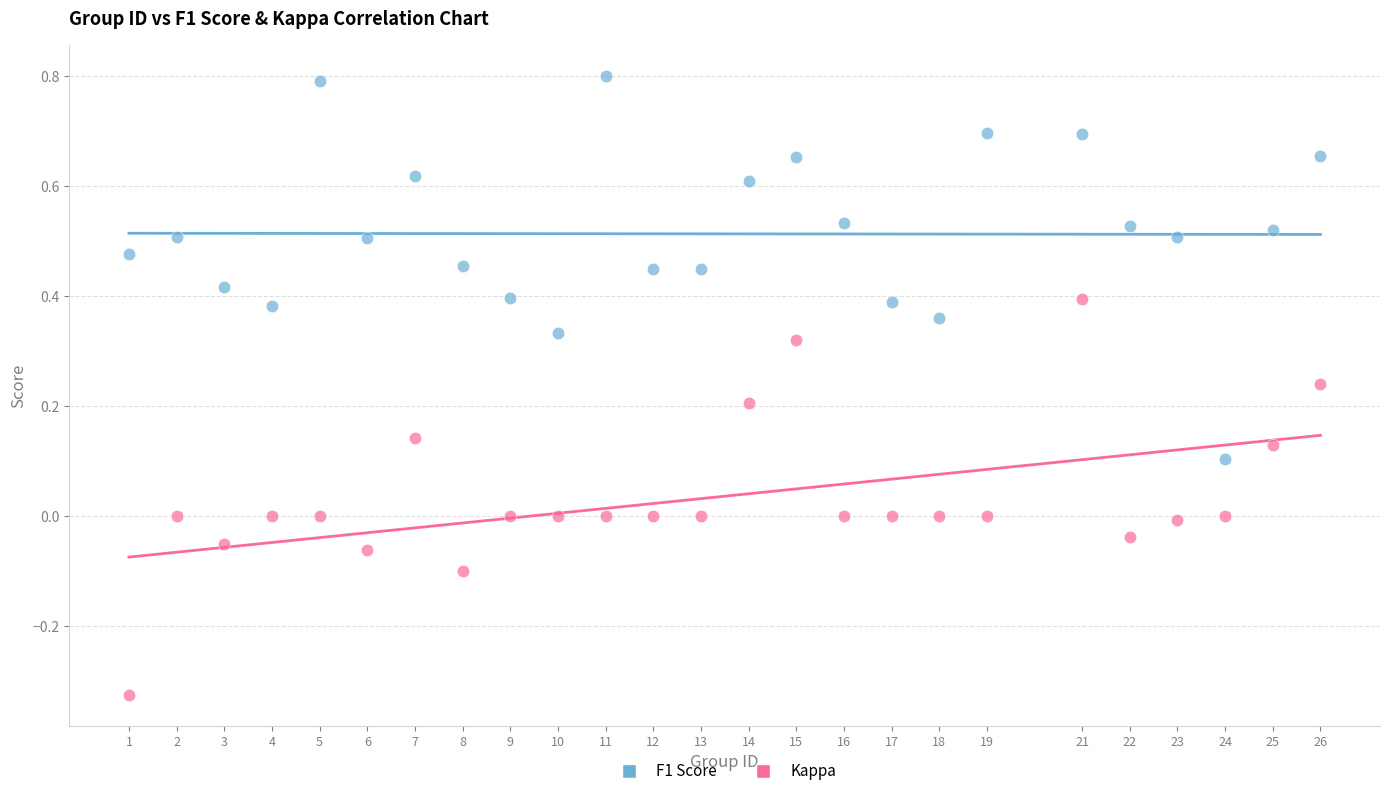

Across all data points, what is the range of X values (max minus min)?

25.0